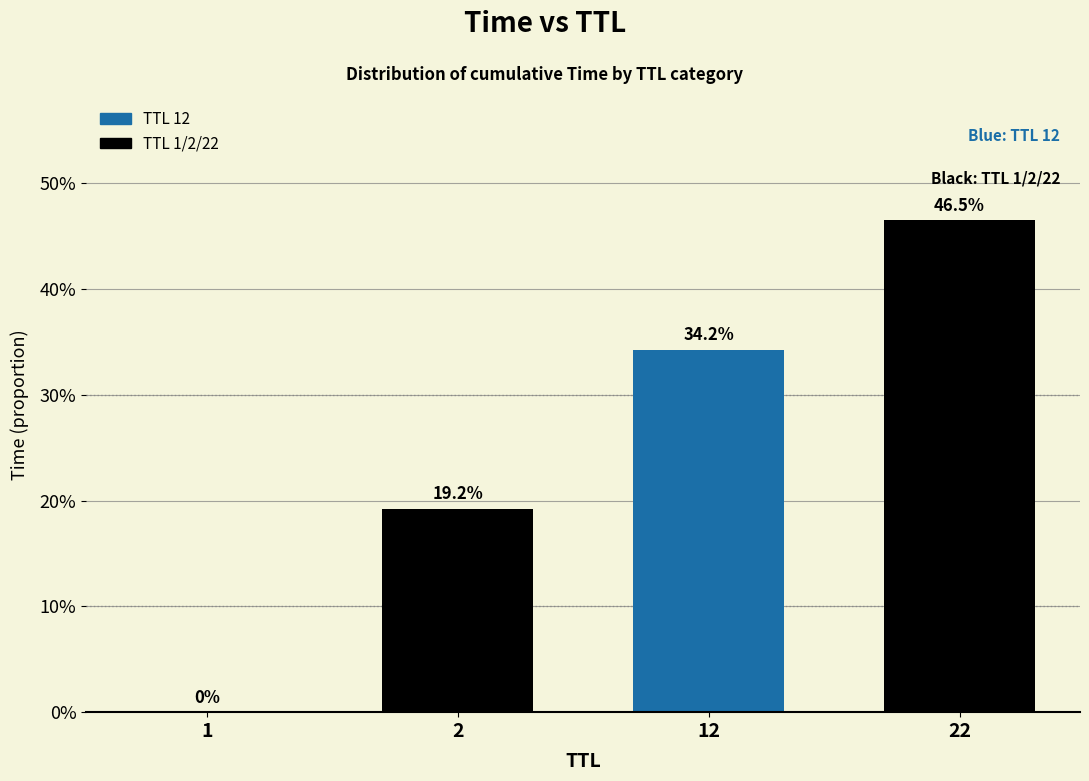

How many categories are shown in the chart?

4